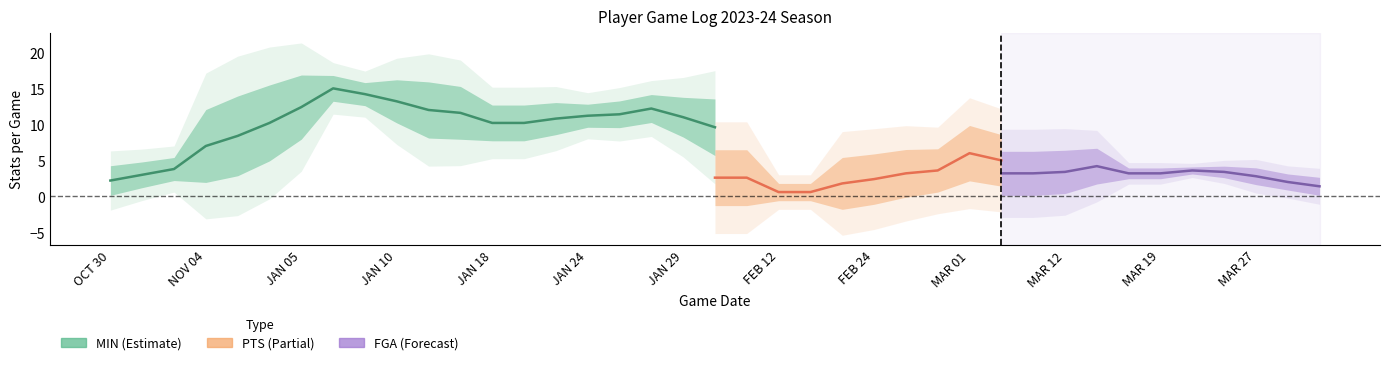

How many data points does each series have?

39